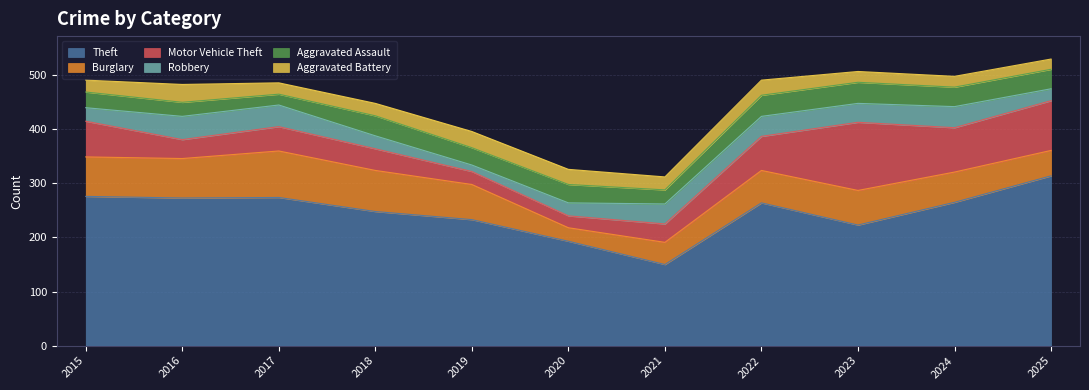

True or false: Motor Vehicle Theft and Theft intersect in this chart.

False